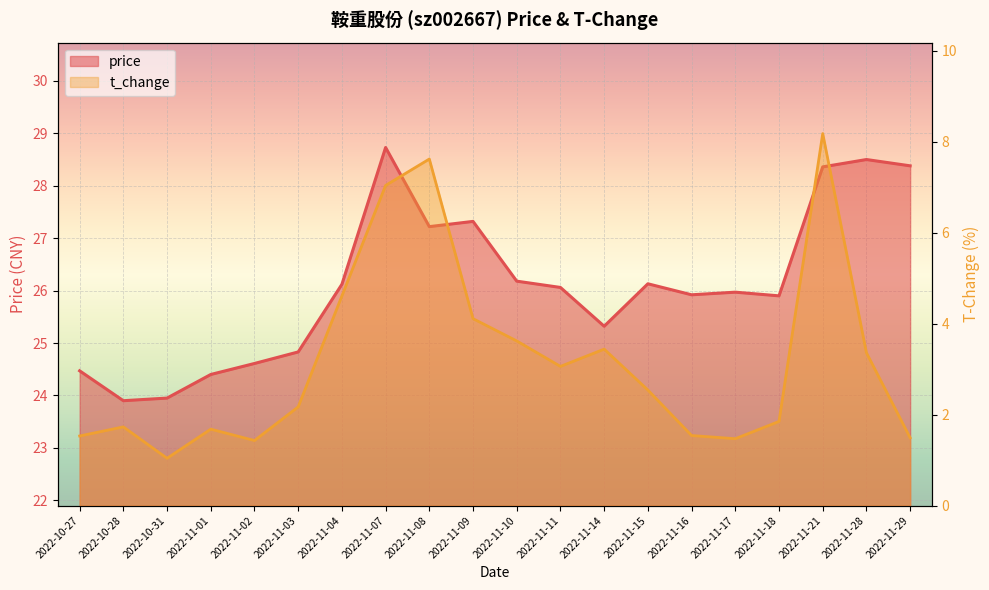

What is the sum of the price values at 2022-11-09 and 2022-11-29?

55.7